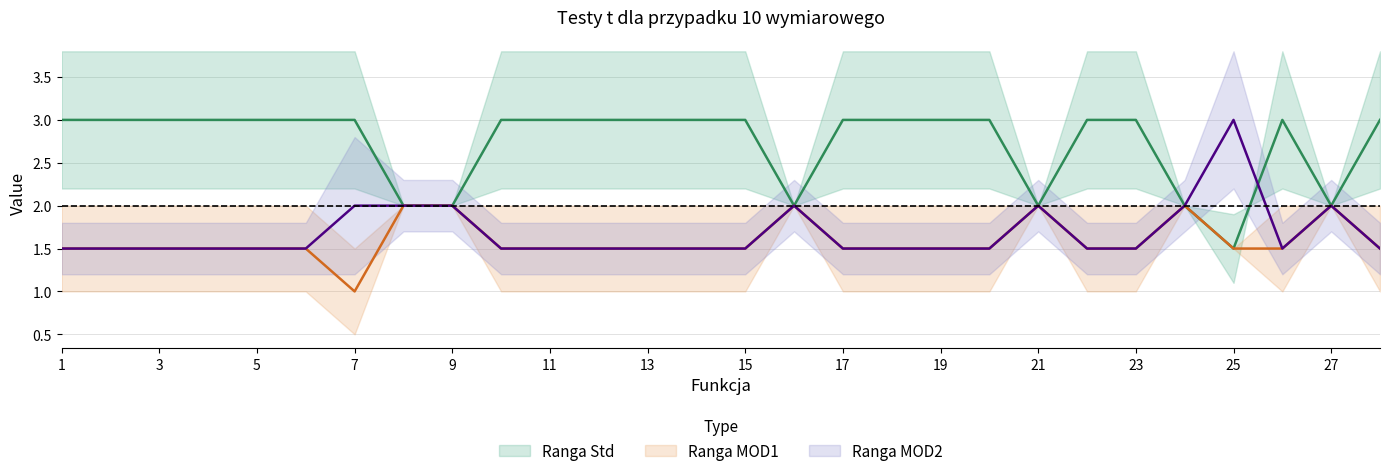

Reading left to right, transcribe all the data shown in this chart.

Ranga Std: 3.0	3.0	3.0	3.0	3.0	3.0	3.0	2.0	2.0	3.0	3.0	3.0	3.0	3.0	3.0	2.0	3.0	3.0	3.0	3.0	2.0	3.0	3.0	2.0	1.5	3.0	2.0	3.0
Ranga MOD1: 1.5	1.5	1.5	1.5	1.5	1.5	1.0	2.0	2.0	1.5	1.5	1.5	1.5	1.5	1.5	2.0	1.5	1.5	1.5	1.5	2.0	1.5	1.5	2.0	1.5	1.5	2.0	1.5
Ranga MOD2: 1.5	1.5	1.5	1.5	1.5	1.5	2.0	2.0	2.0	1.5	1.5	1.5	1.5	1.5	1.5	2.0	1.5	1.5	1.5	1.5	2.0	1.5	1.5	2.0	3.0	1.5	2.0	1.5